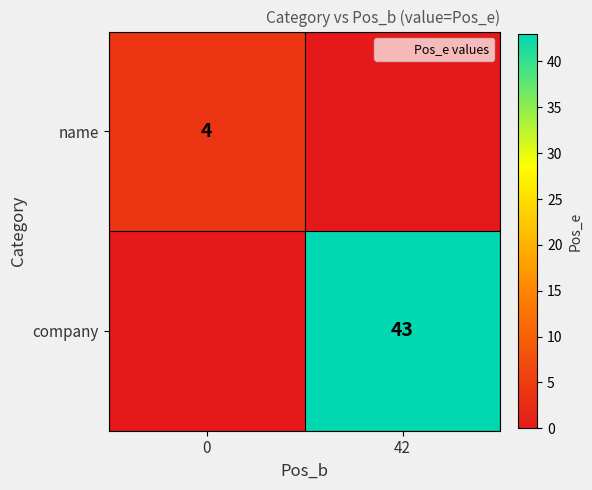

List the series in order of their overall mean, highest first.

company, name